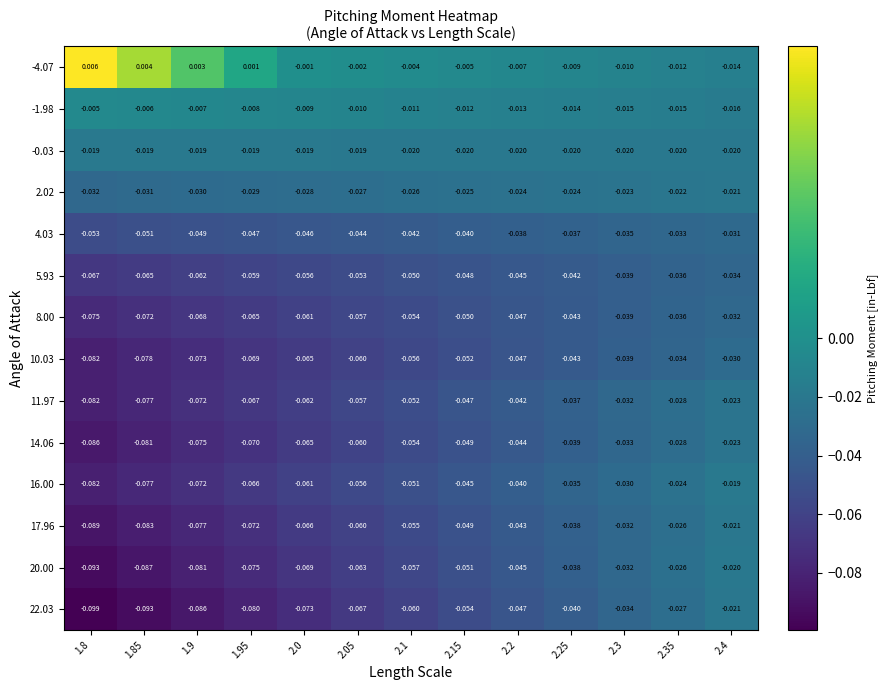

Is the value of 16.00 at 2.0 greater than the value of 10.03 at 2.35?

No